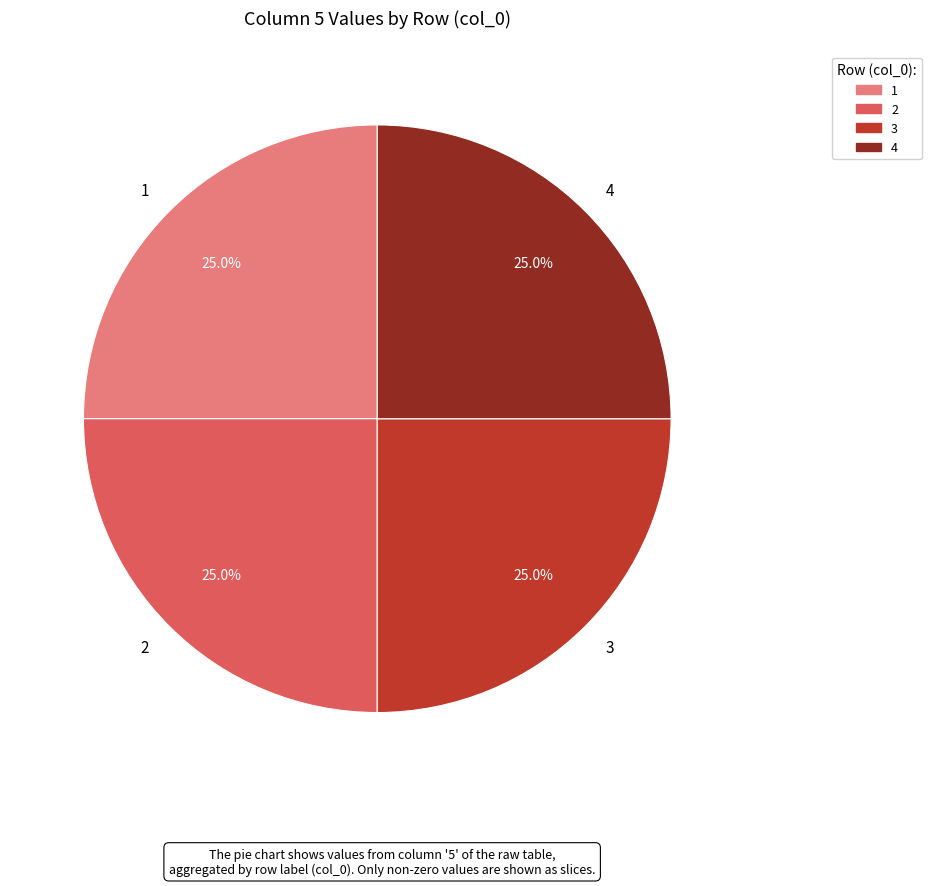

Is 4 the majority of the pie?

No